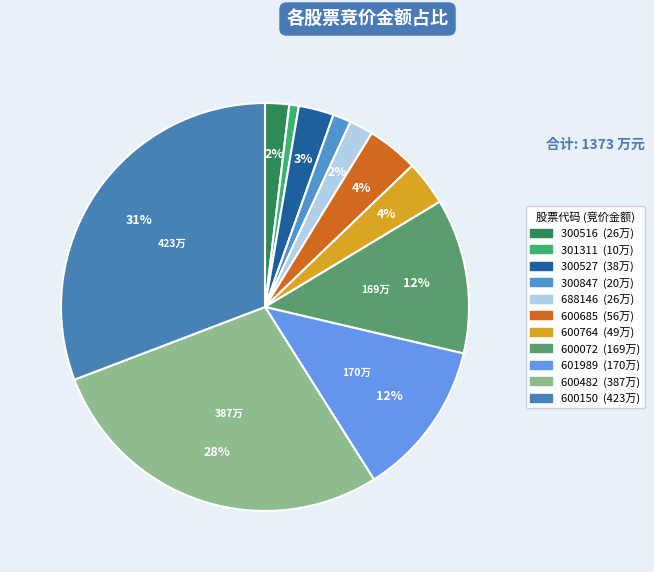

To the nearest percent, what is the difference between the largest and smallest slice percentages?

30%